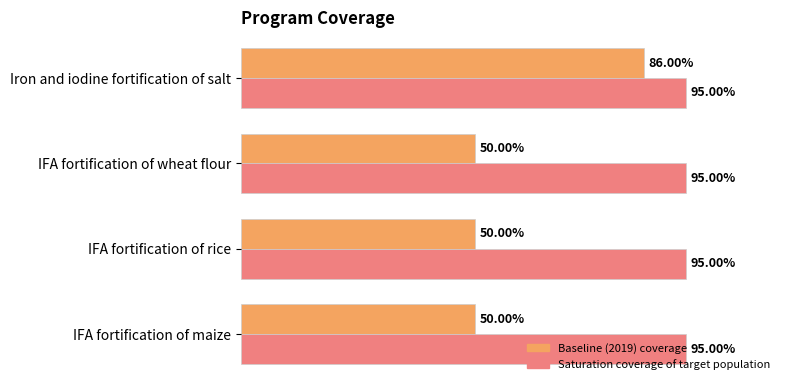

What are all the series names shown in the legend?

Baseline (2019) coverage, Saturation coverage of target population